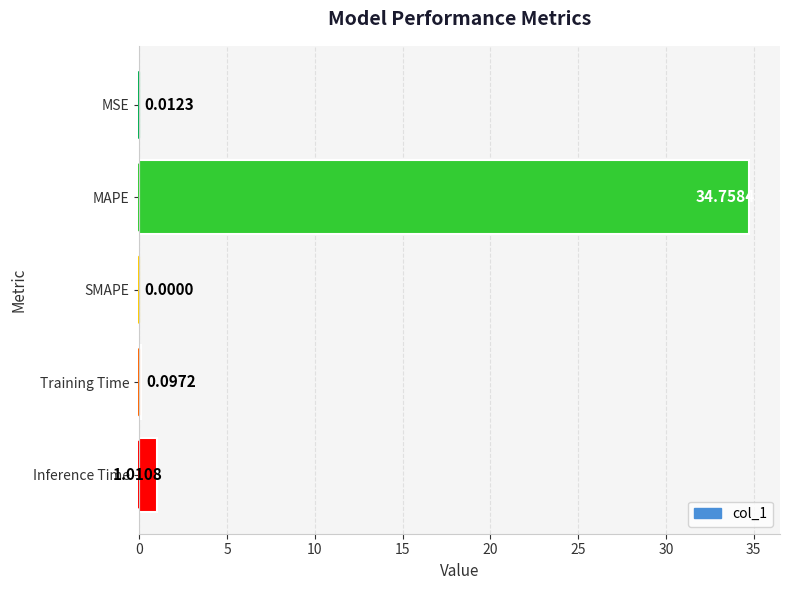

At which category does the chart reach its peak across all series?

MAPE